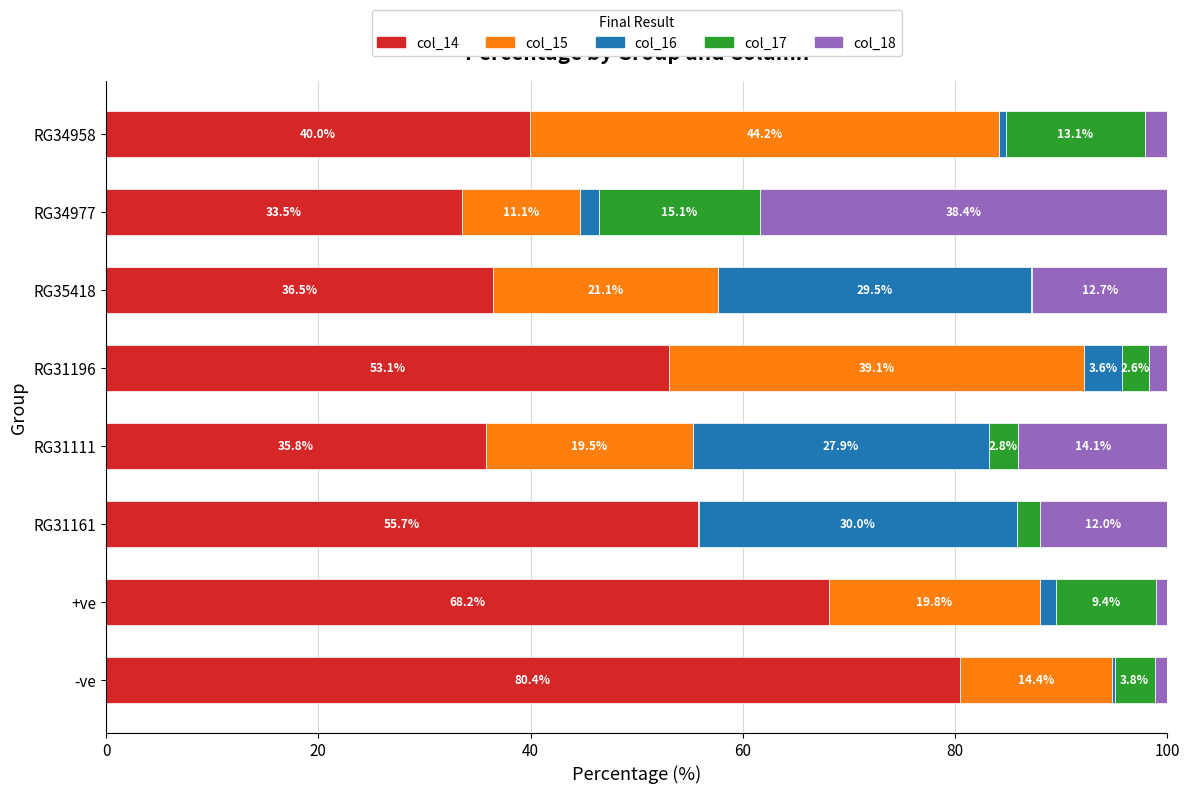

The value of col_14 at RG34977 is 22.0. True or false?

False